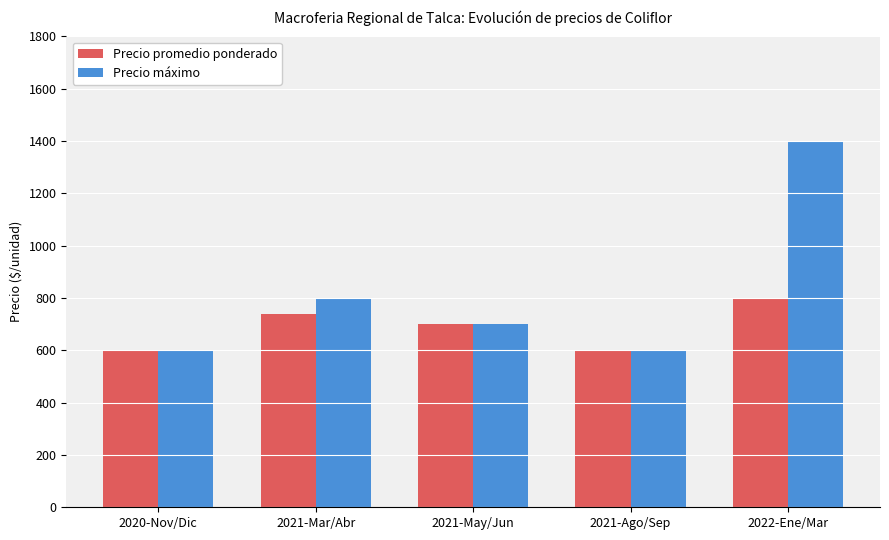

What is the total value across all series at 2021-Ago/Sep?

1200